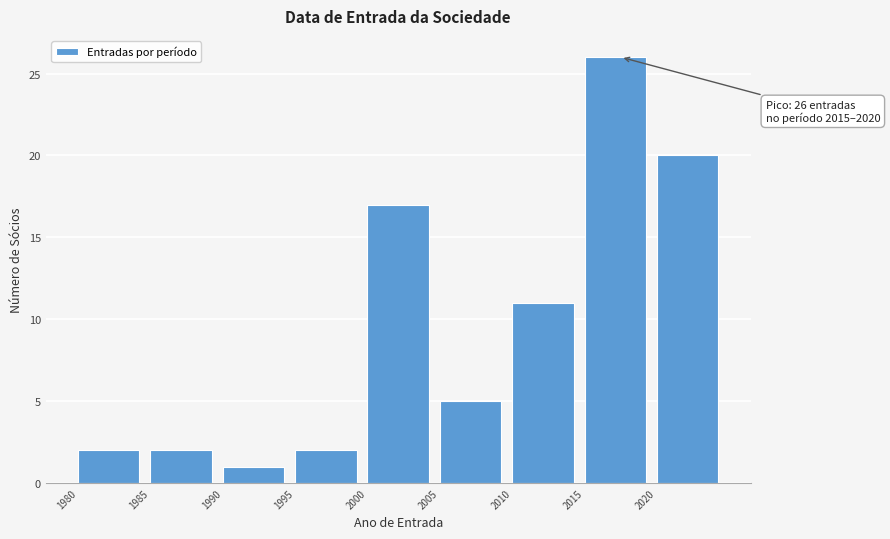

Over which range of the x-axis is the bar tallest?

2015 to 2020